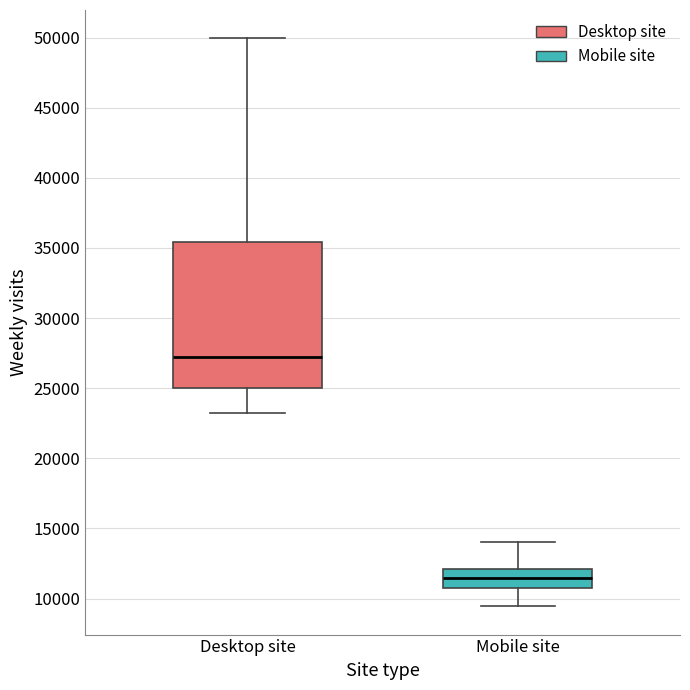

Reading left to right, read every box against the y-axis: the position of its median line, the range the box covers, and the ends of its whiskers. The values are not printed on the chart, so give them approximately, as read against the axis.

Desktop site: median 27000, box 25000 to 35500, whiskers 23000 to 50000
Mobile site: median 11500, box 10500 to 12000, whiskers 9500 to 14000